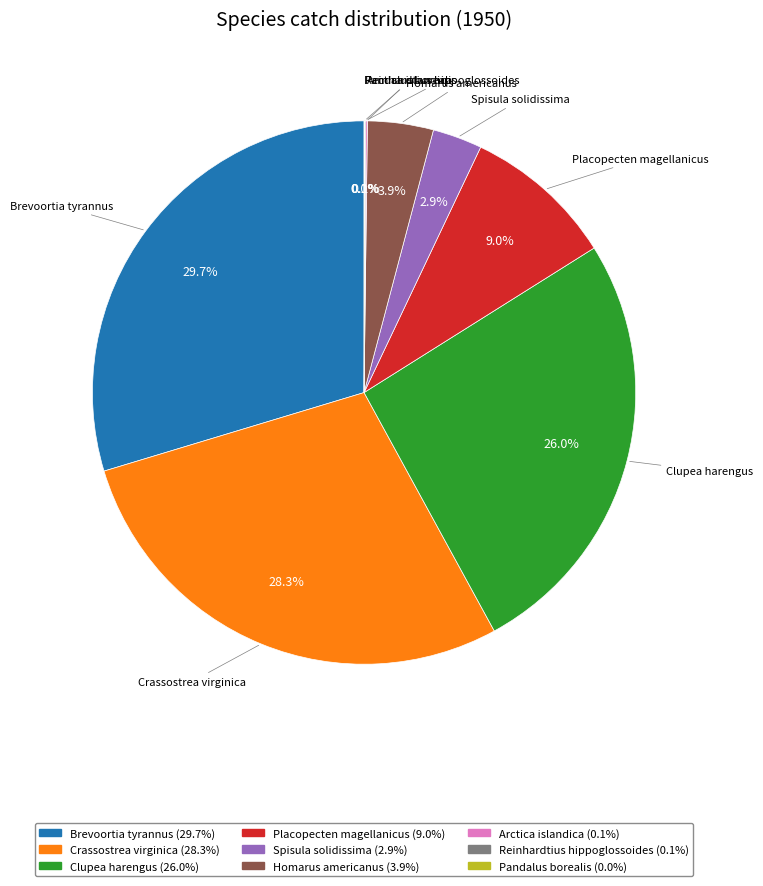

Does any single category account for the majority?

No